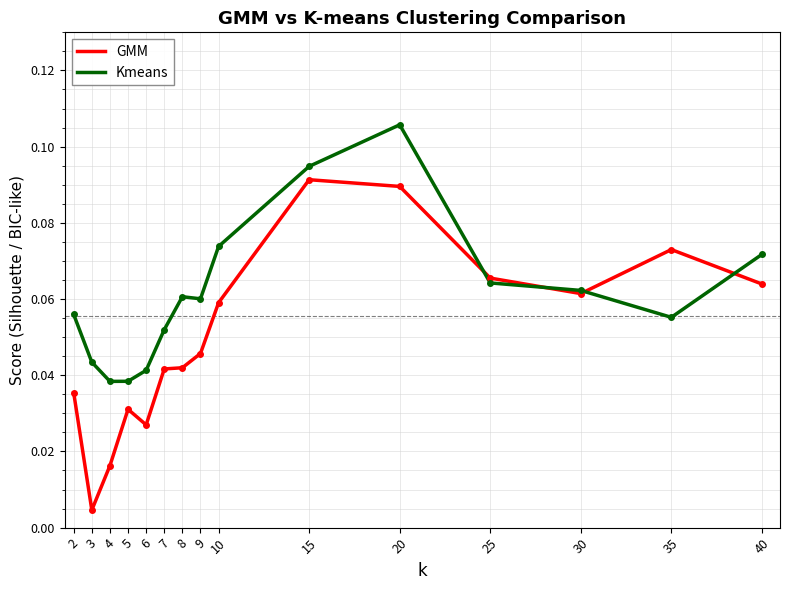

Which series ends up on top after the final intersection of Kmeans and GMM?

Kmeans